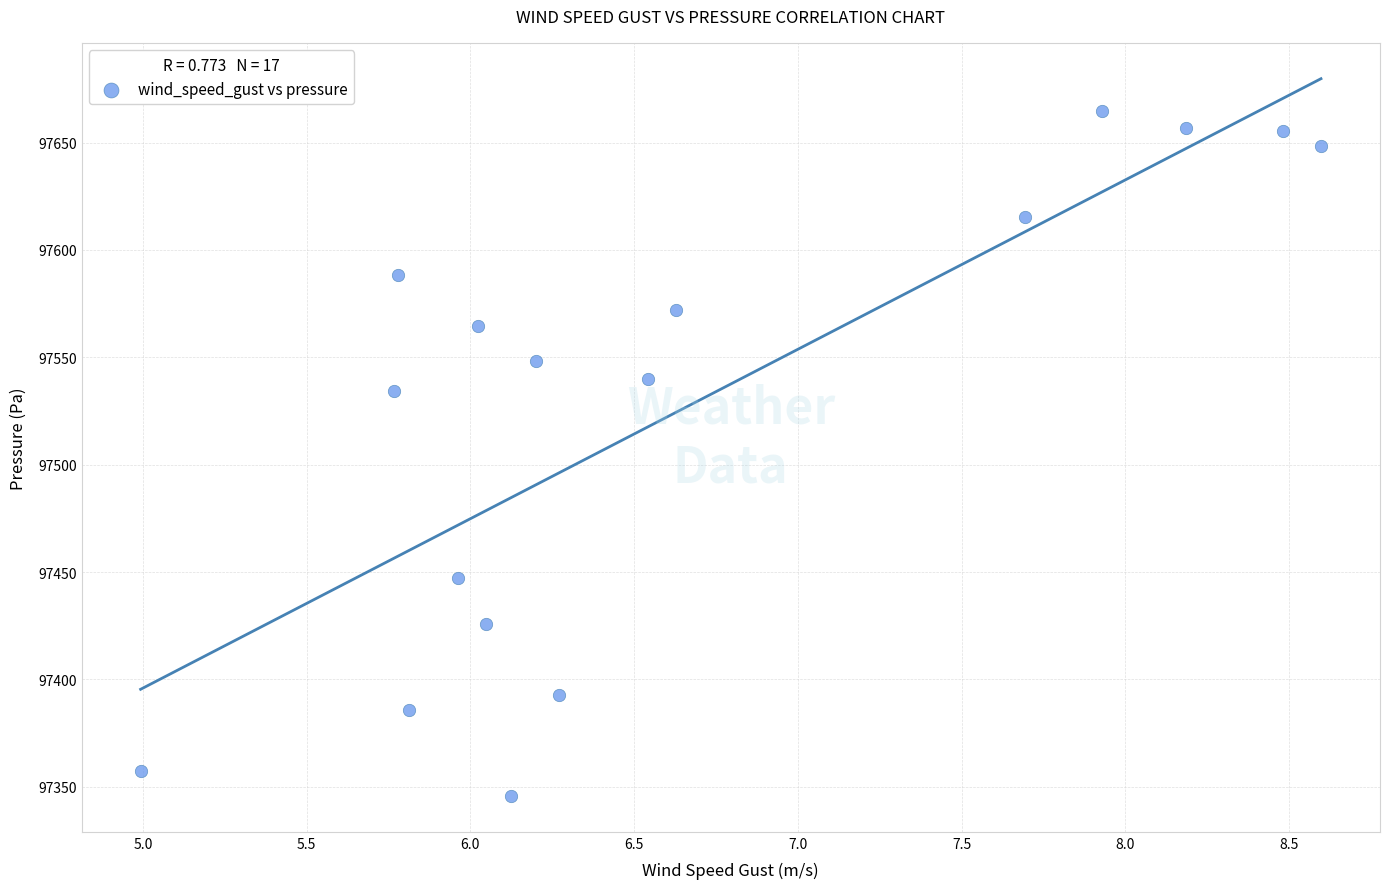

What Y value in the scatter plot is closest to 97505?

97534.3